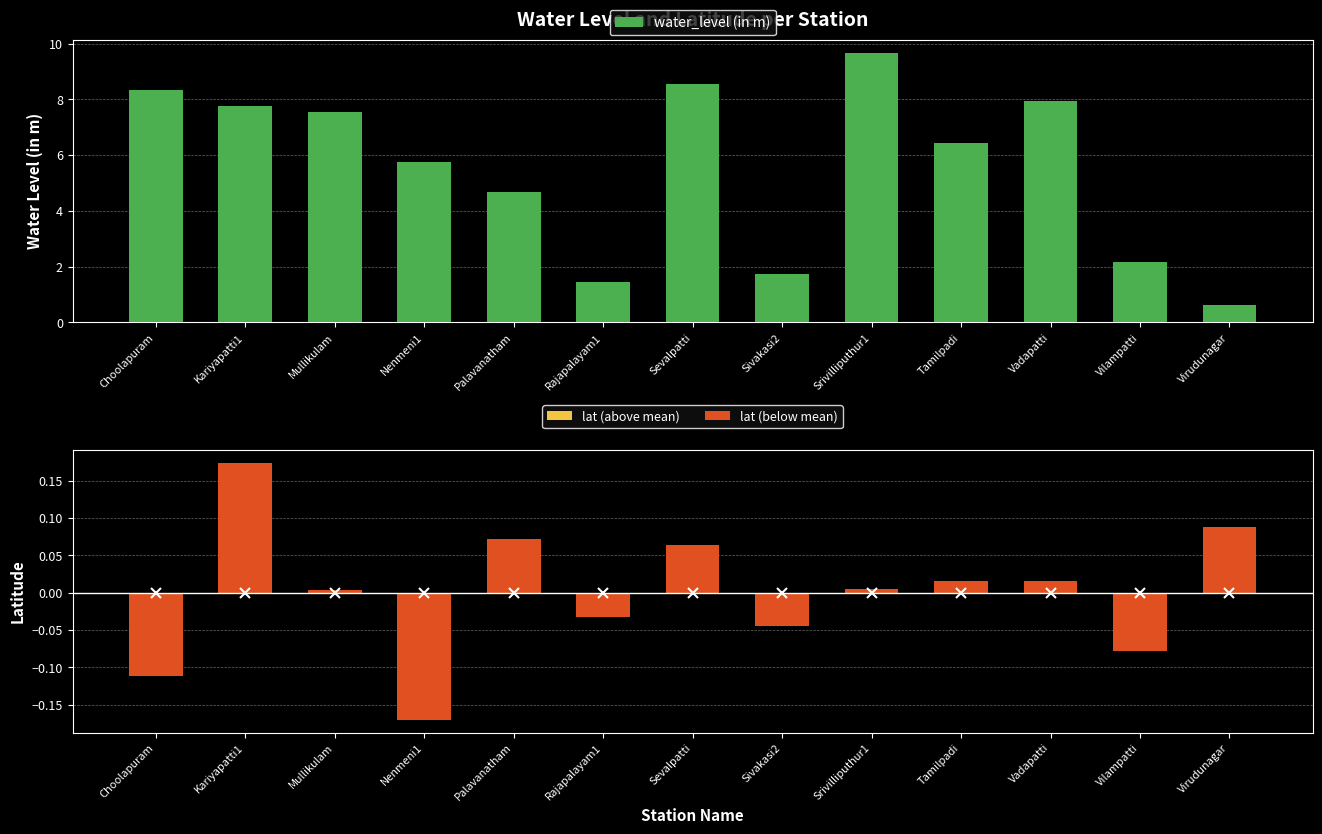

At which label does water_level (in m) reach its peak?

Srivilliputhur1